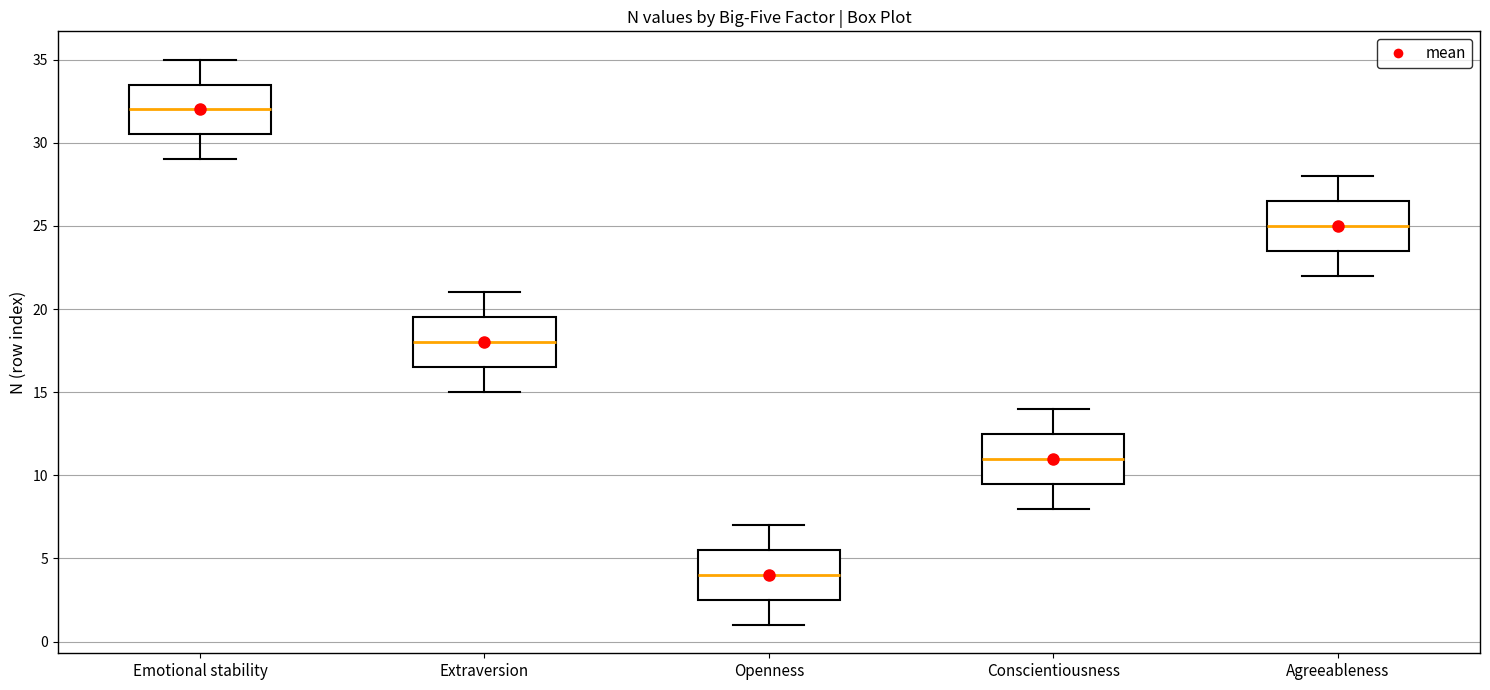

Reading left to right, read every box against the y-axis: the position of its median line, the range the box covers, and the ends of its whiskers. The values are not printed on the chart, so give them approximately, as read against the axis.

Emotional stability: median 32.0, box 30.5 to 33.5, whiskers 29.0 to 35.0
Extraversion: median 18.0, box 16.5 to 19.5, whiskers 15.0 to 21.0
Openness: median 4.0, box 2.5 to 5.5, whiskers 1.0 to 7.0
Conscientiousness: median 11.0, box 9.5 to 12.5, whiskers 8.0 to 14.0
Agreeableness: median 25.0, box 23.5 to 26.5, whiskers 22.0 to 28.0